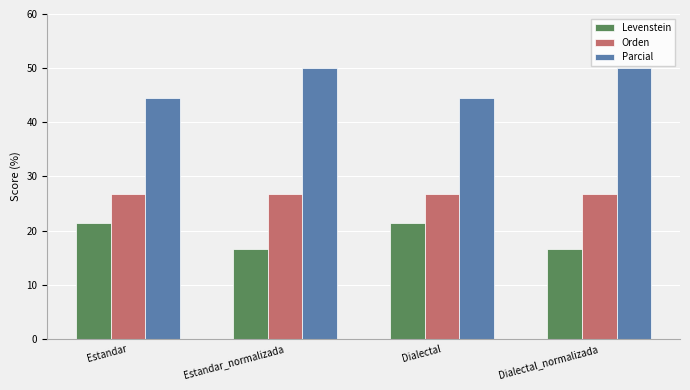

Rank the series at Estandar_normalizada from highest to lowest value.

Parcial, Orden, Levenstein